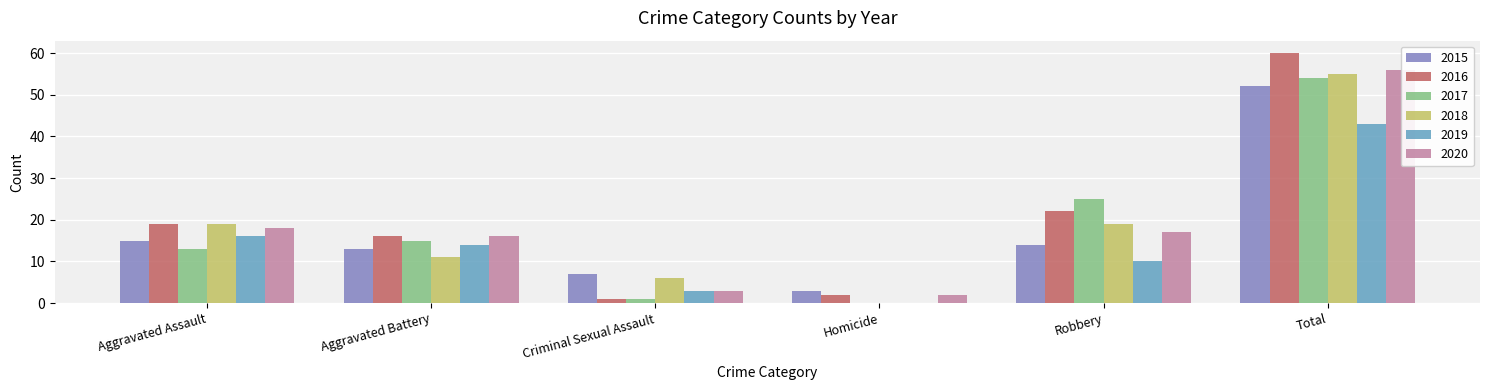

Read the 2017 value at Robbery, to the nearest 5.

25